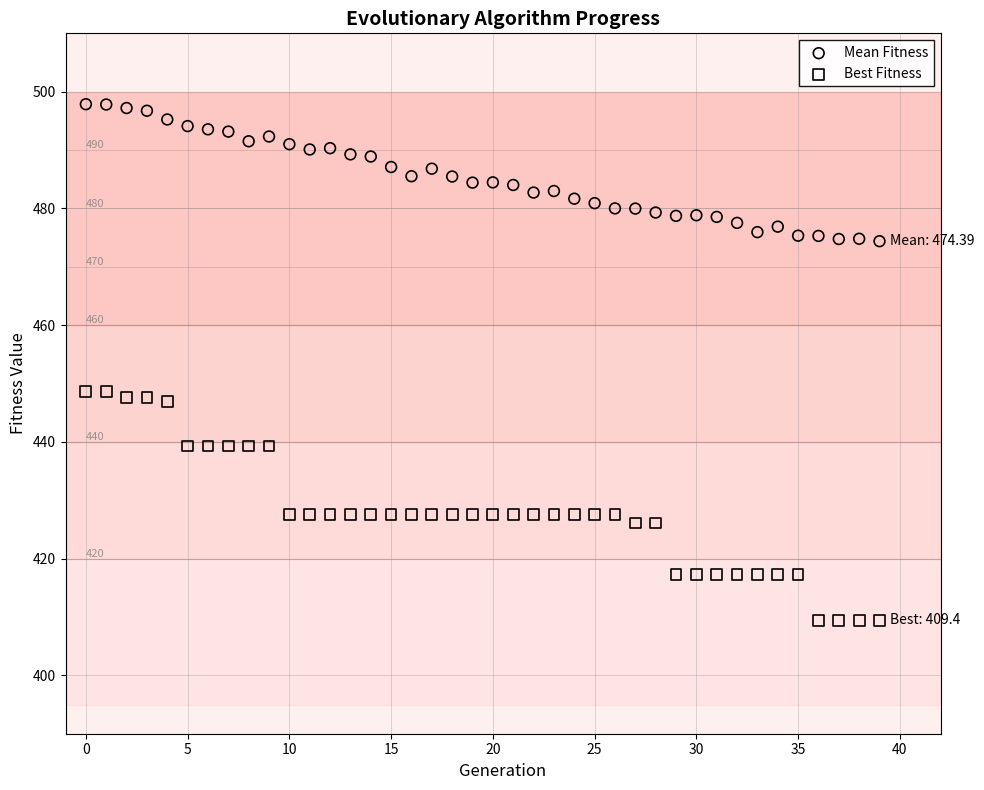

What are all the series names shown in the legend?

Mean Fitness, Best Fitness